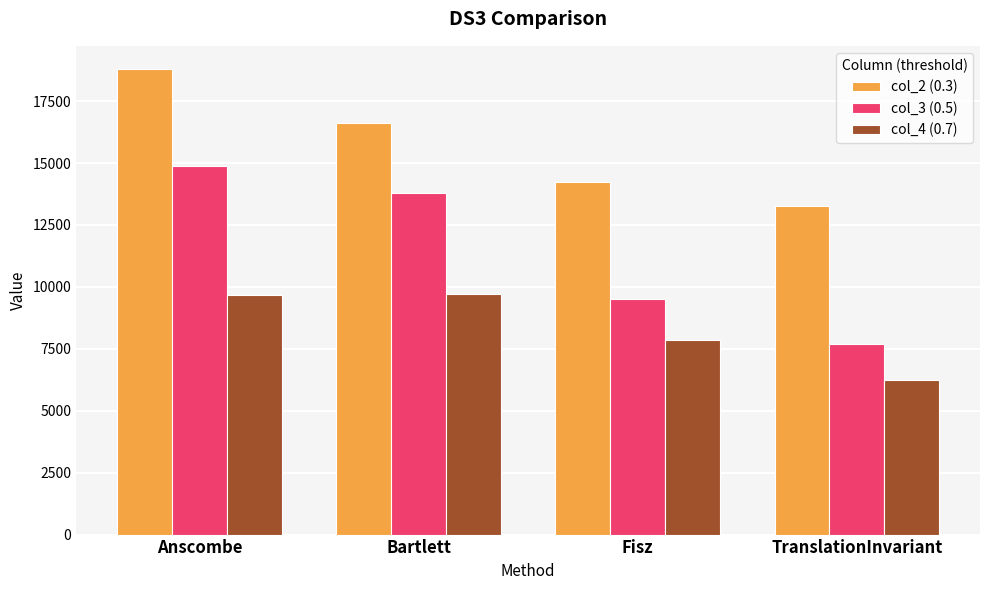

At which label does col_2 (0.3) reach its minimum?

TranslationInvariant